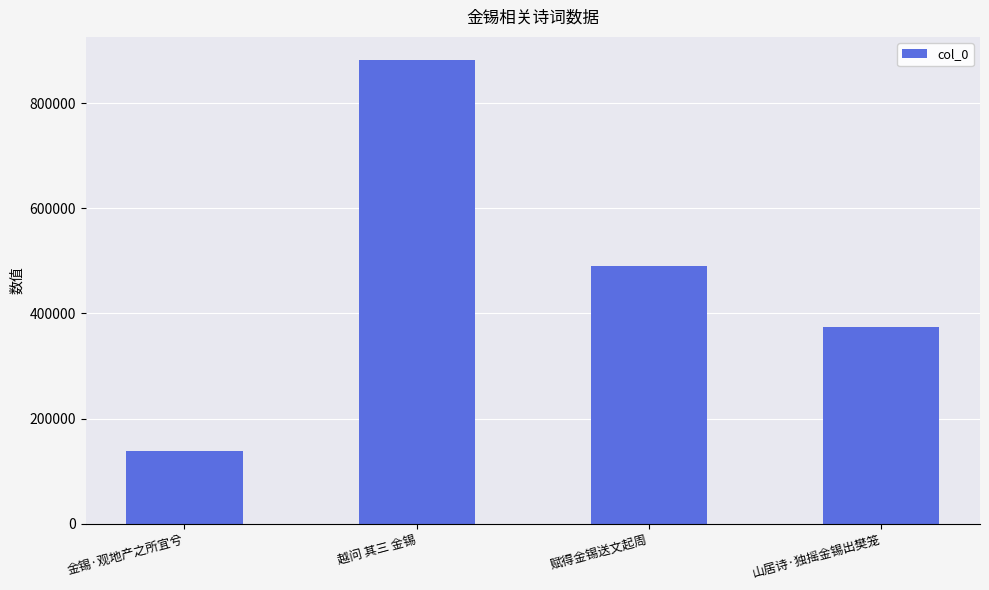

Approximately how many times larger is the value at 金锡·观地产之所宜兮 compared to 越问 其三 金锡?

0.2